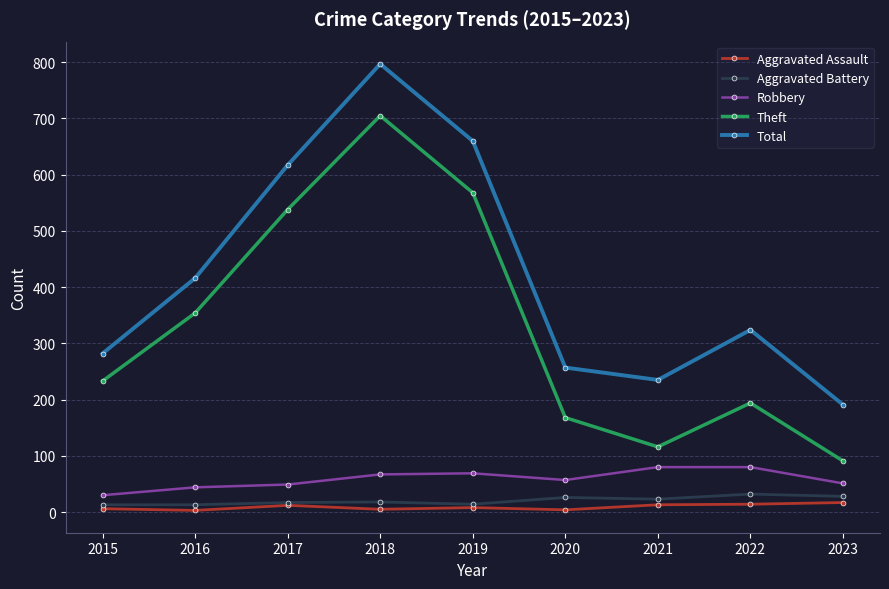

List the series in order of their peak value, highest first.

Total, Theft, Robbery, Aggravated Battery, Aggravated Assault